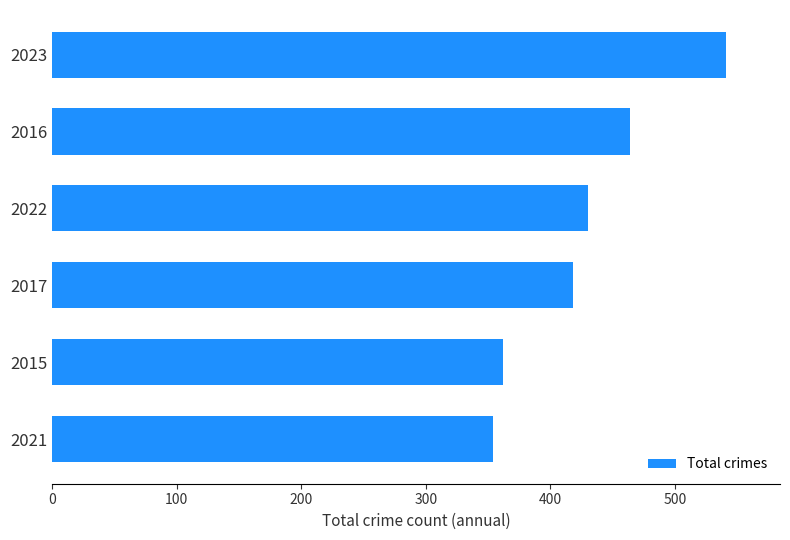

What value does the data have at 2022?

430